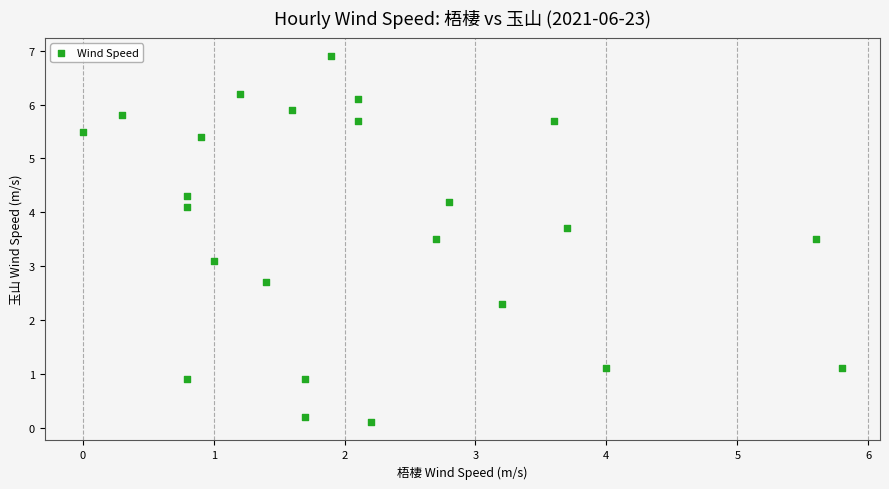

What Y value in the scatter plot is closest to 3?

3.1